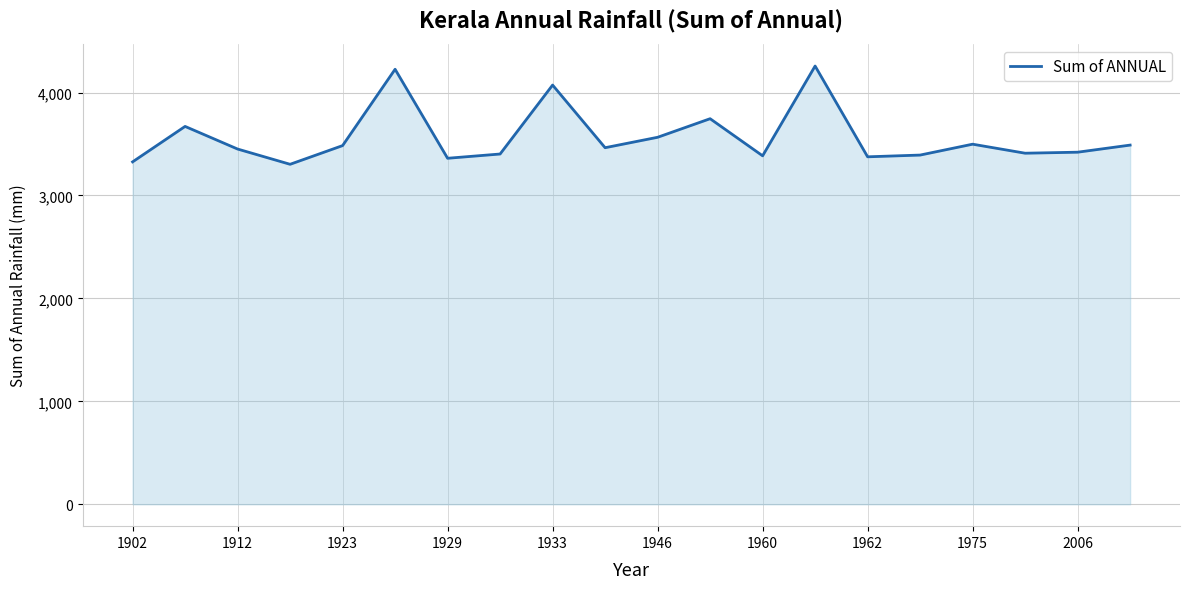

True or false: the data shows 3489.6 at 19.

True